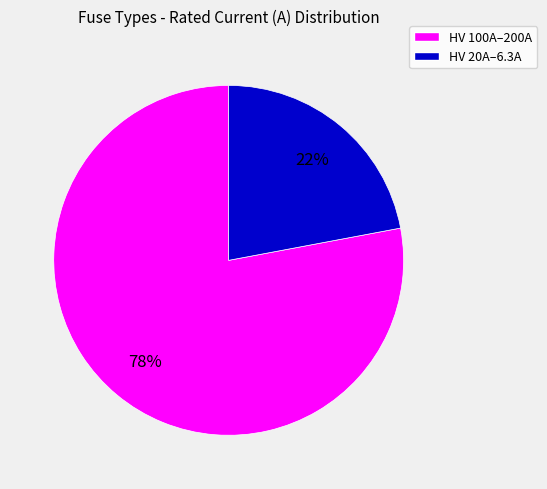

Is there any slice that represents more than half of the pie?

Yes